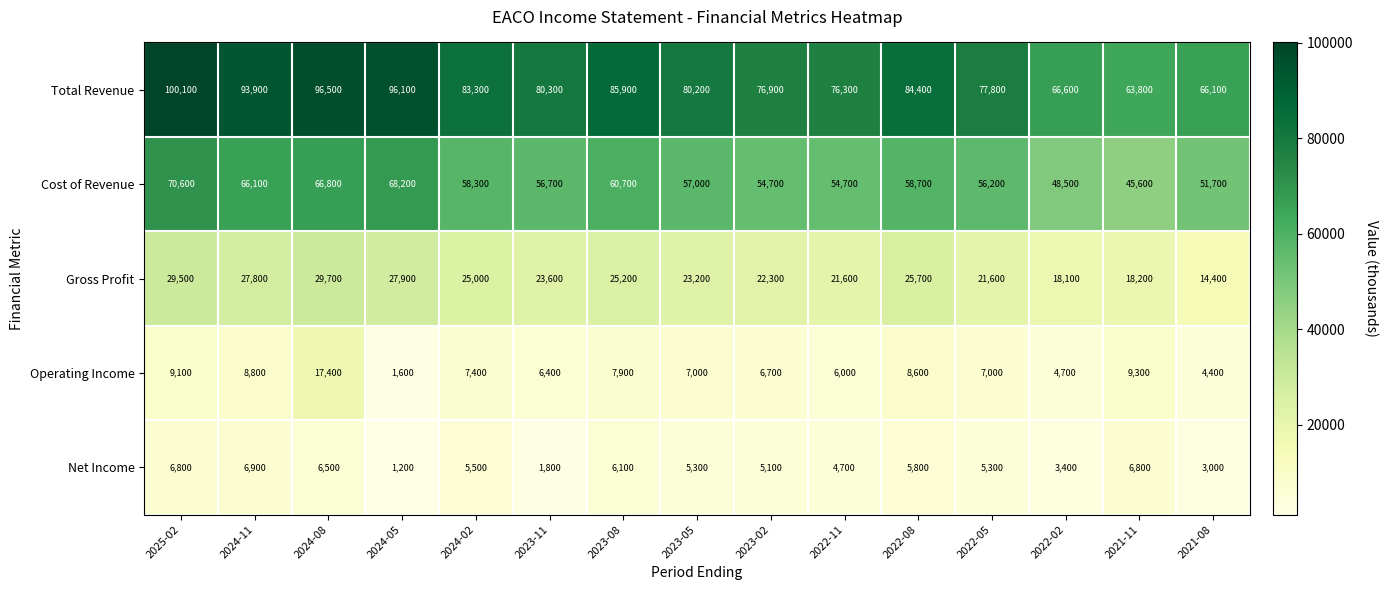

Rank the series by their maximum value, from lowest to highest.

Net Income, Operating Income, Gross Profit, Cost of Revenue, Total Revenue